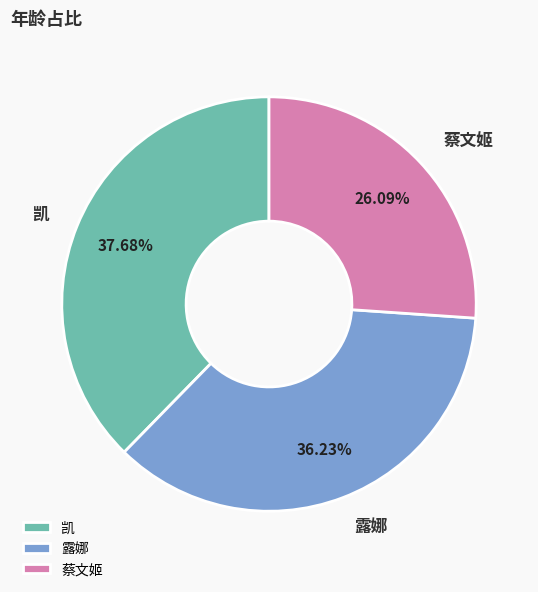

How many segments does this pie chart have?

3